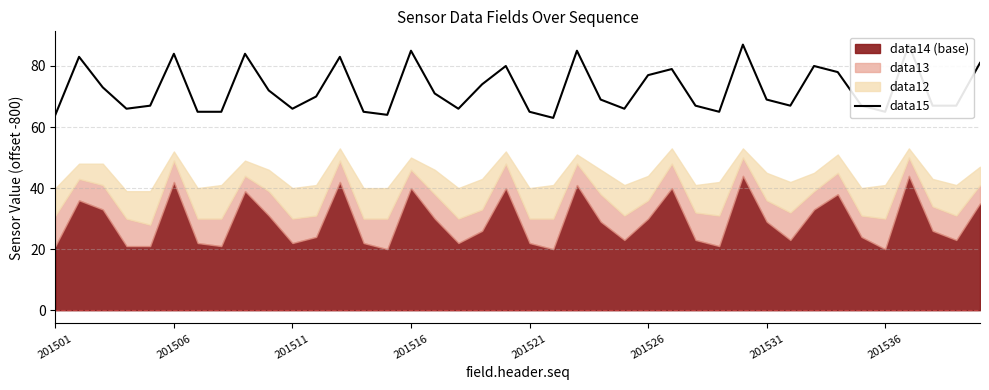

Is it true that the value at 201536 is 65?

True